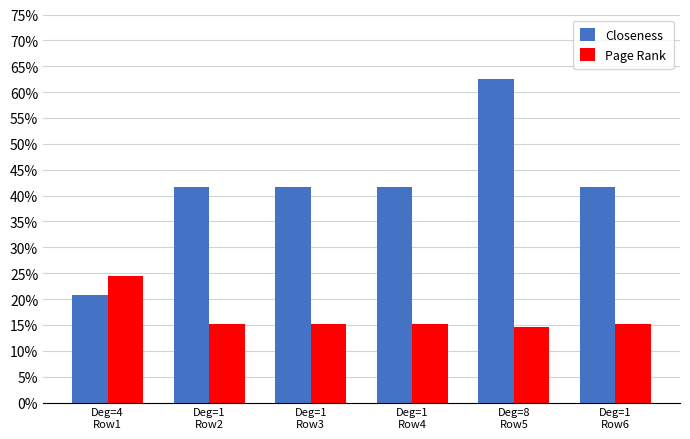

Which series has the largest range (max minus min)?

Closeness